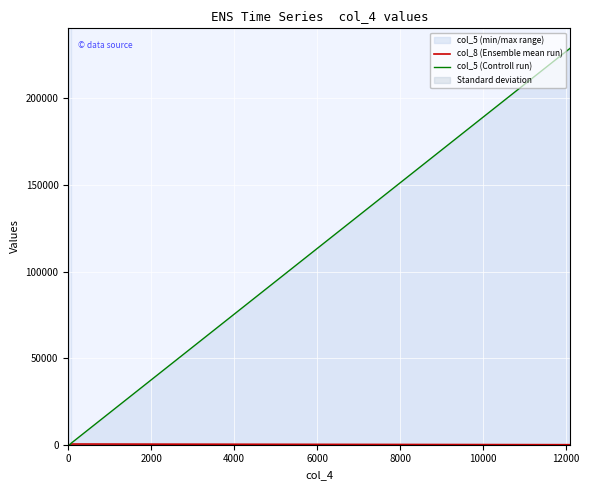

Where is col_8 (Ensemble mean run) nearest to the value 204?

6000